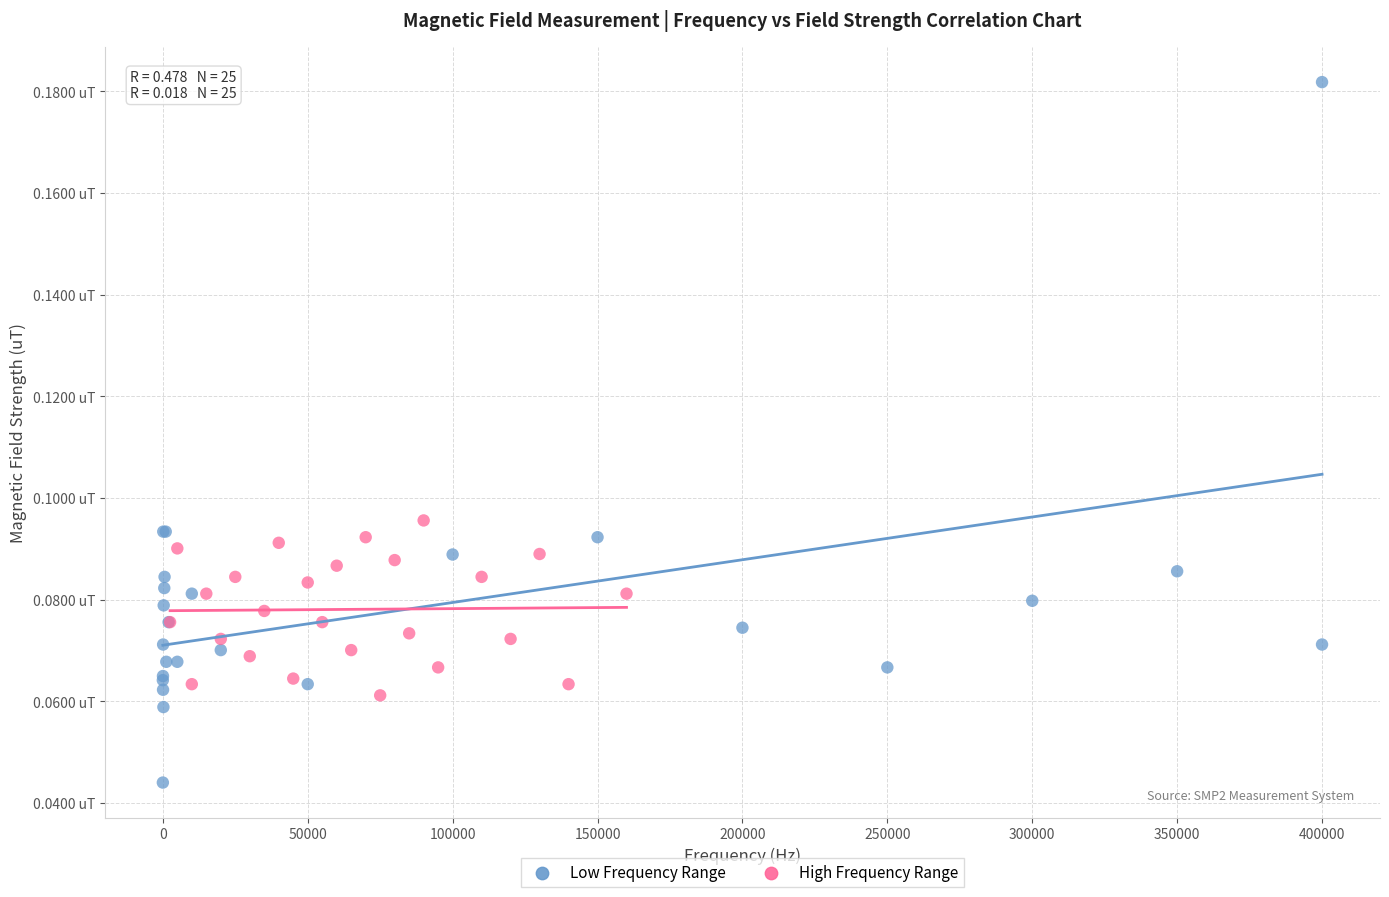

What are all the series names shown in the legend?

Low Frequency Range, High Frequency Range